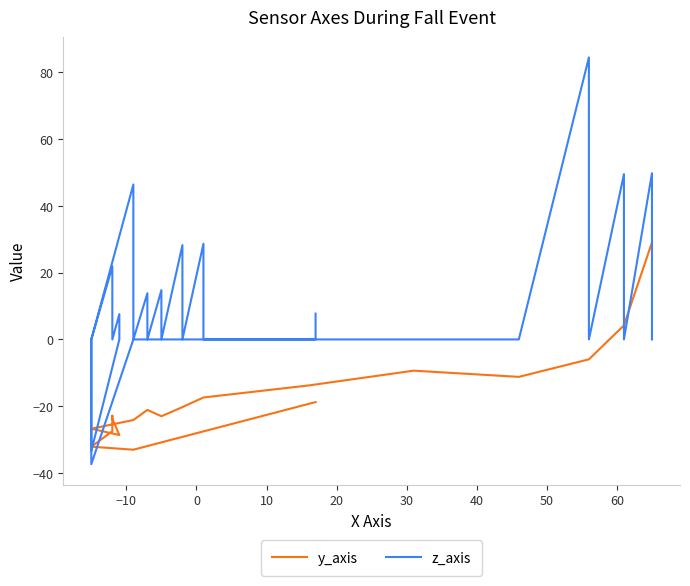

What is the value of the y_axis point at the 12th from the left?

-22.8